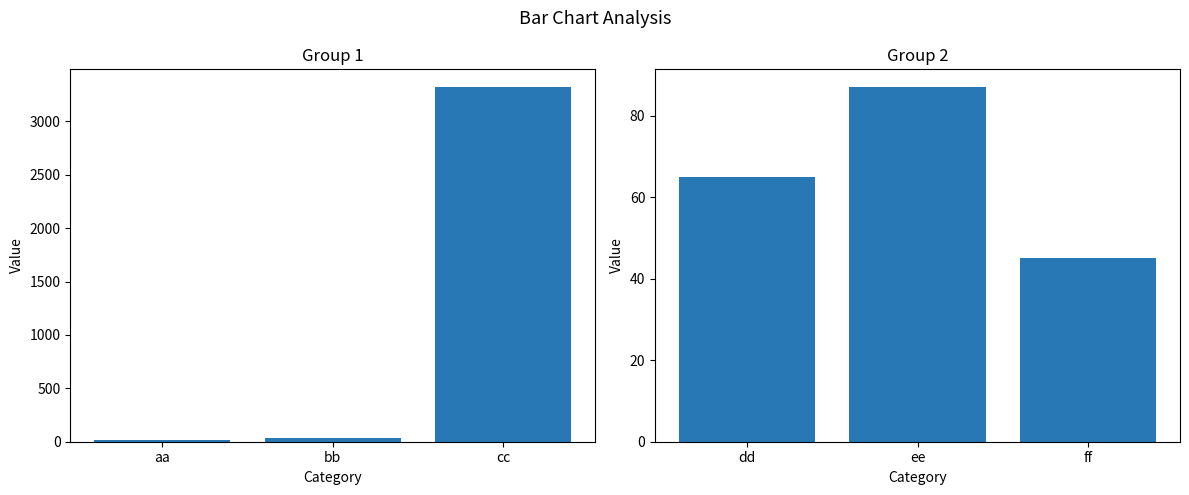

What is the average value?

66